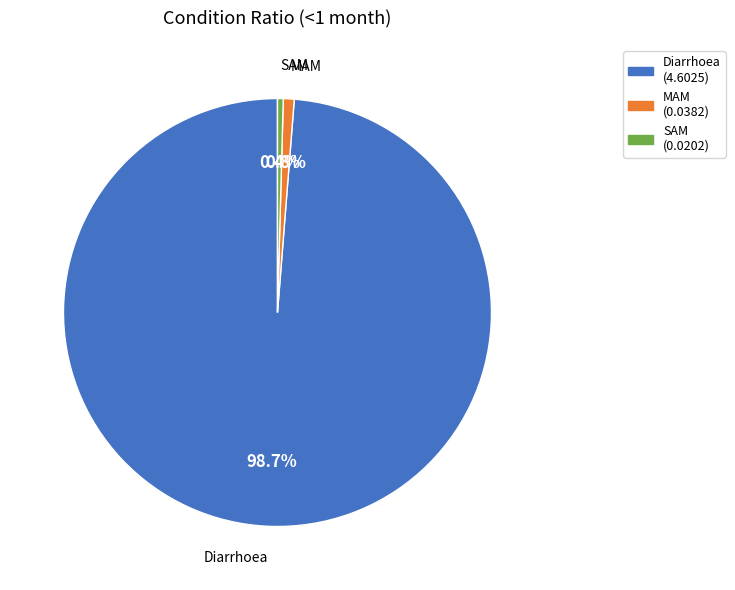

Count the number of slices in the pie.

3